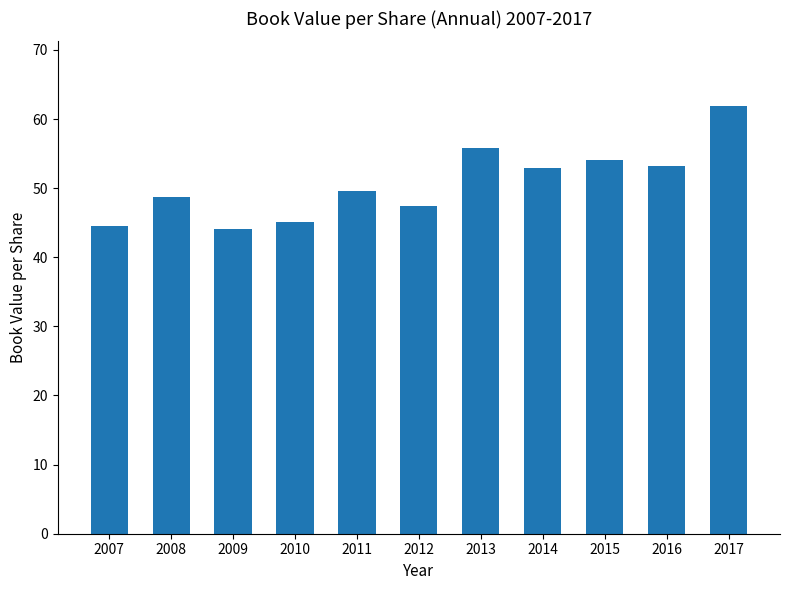

What is the ratio of the value at 2007 to the value at 2016?

0.8